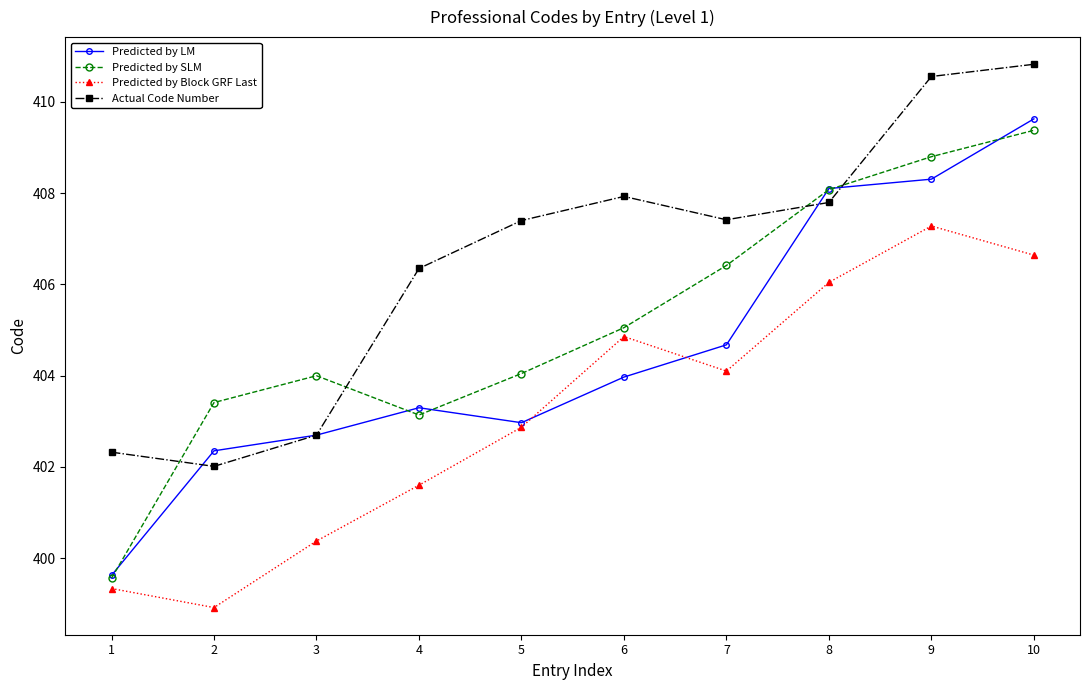

At which category is the sum across all series the highest?

10